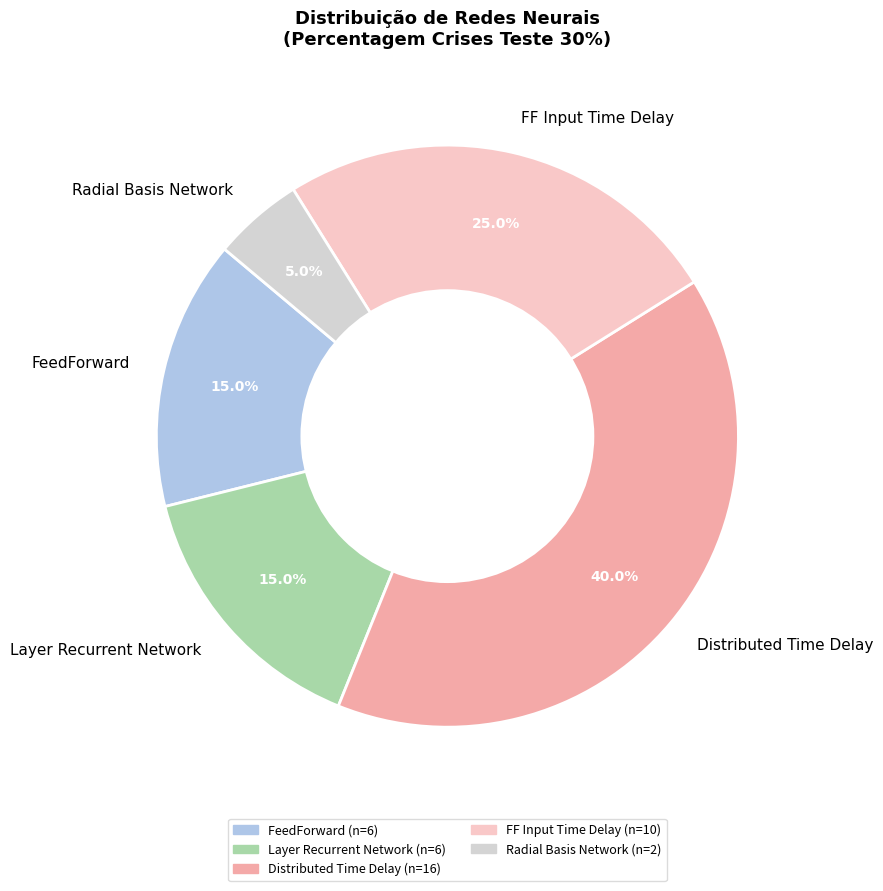

How many slices are in this pie chart?

5